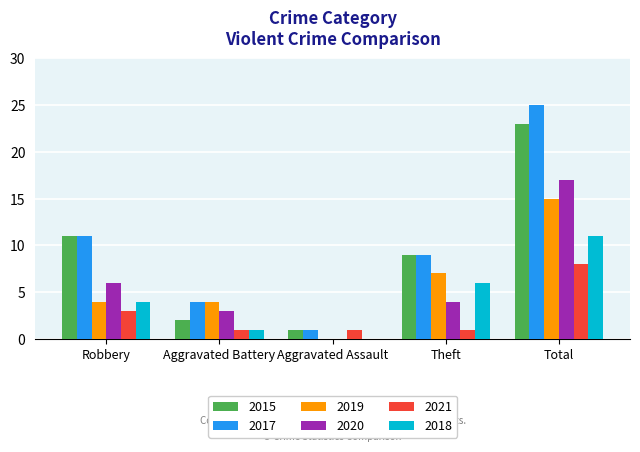

Which series has the largest total across all categories?

2017